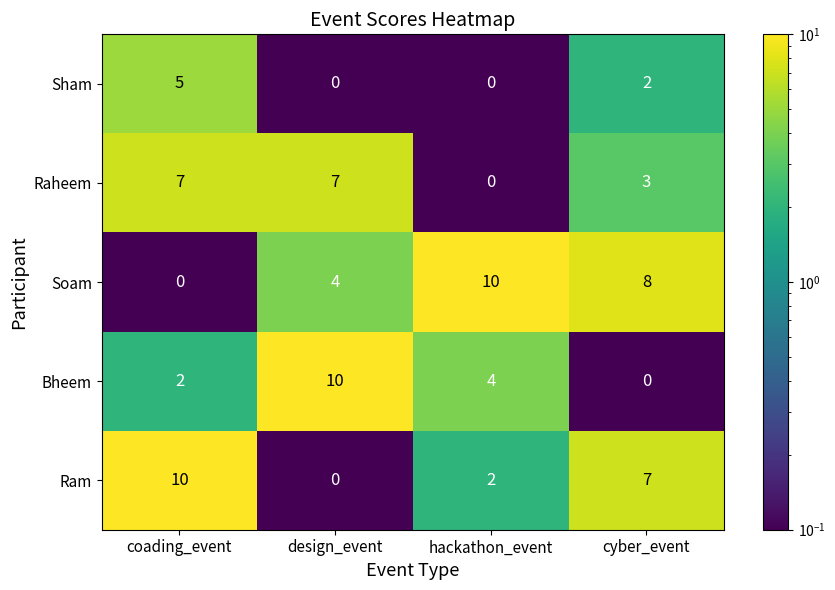

What is the spread (max minus min) of values at cyber_event?

8